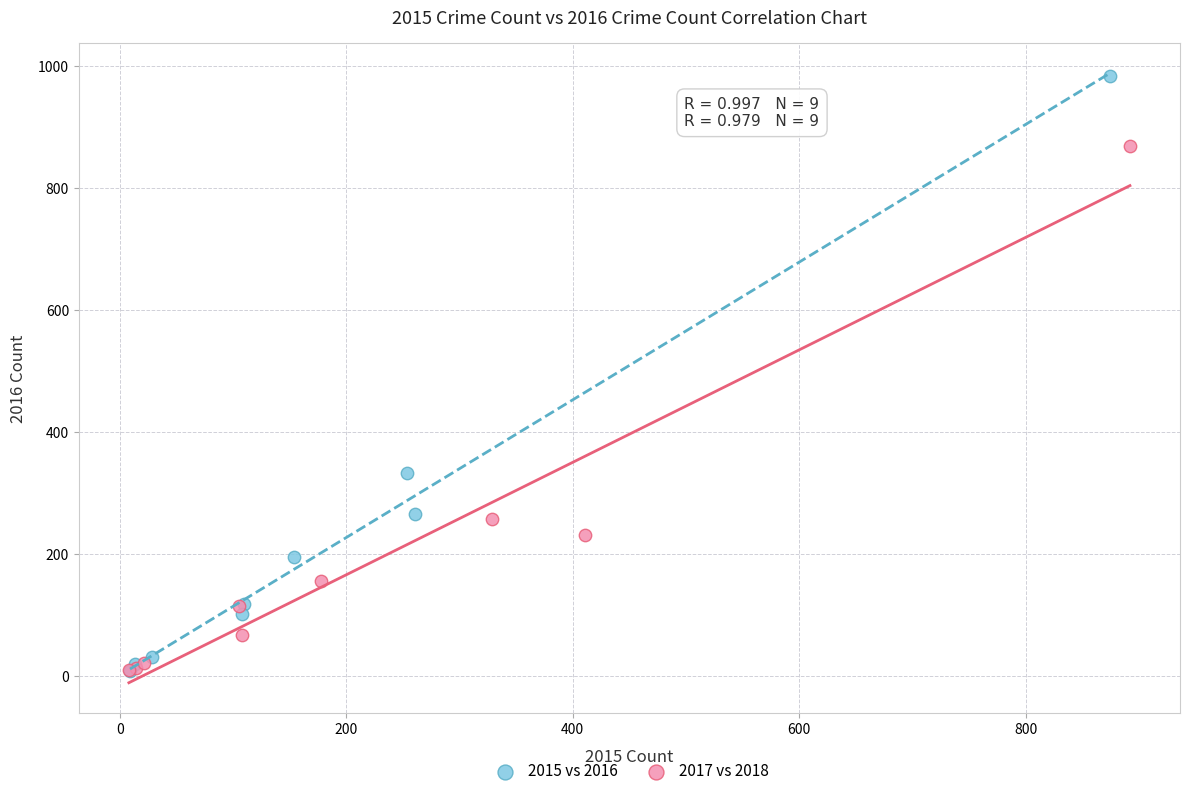

Which series reaches the maximum Y coordinate?

2015 vs 2016